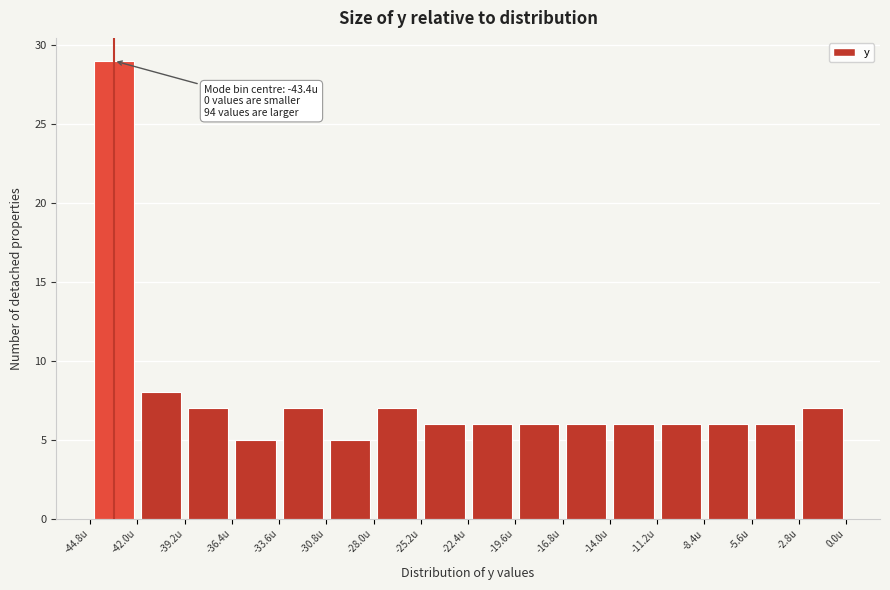

Over which range of the x-axis is the bar tallest?

-44.8 to -42.0